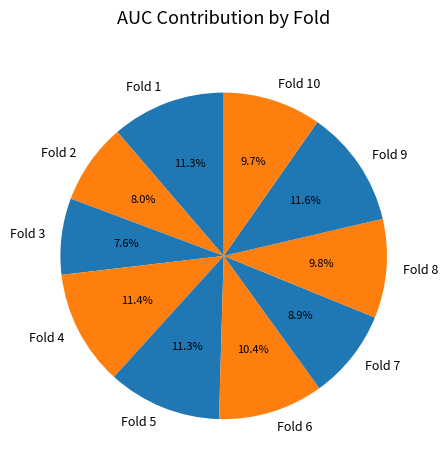

To the nearest percent, what is the combined percentage of Fold 8 and Fold 9?

21%